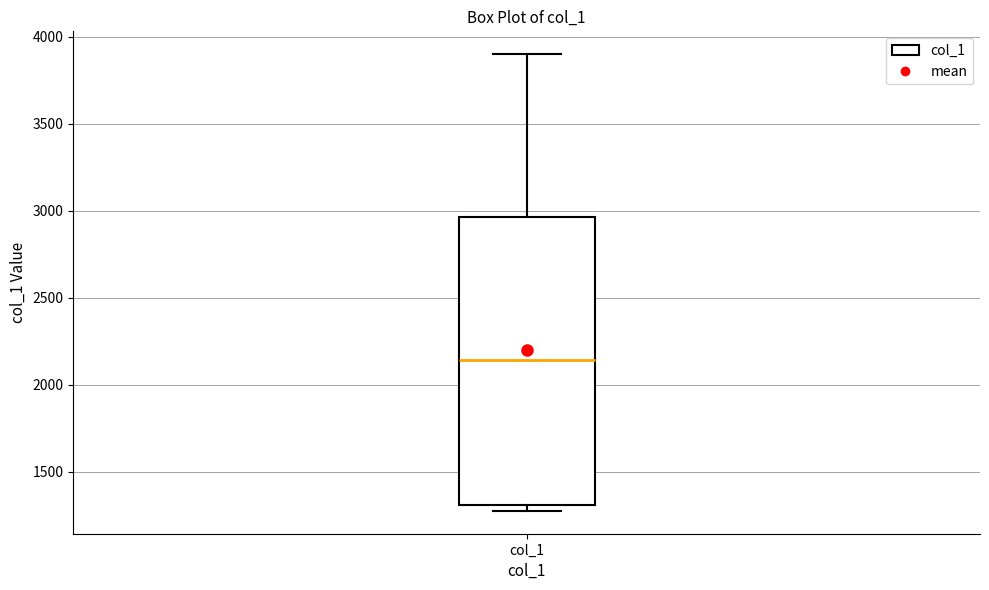

Read this box plot against the y-axis: the position of the median line, the range covered by the box, and the ends of both whiskers. The values are not printed on the chart, so give them approximately, as read against the axis.

median 2150, box 1300 to 2950, whiskers 1300 (just below the box's lower edge) to 3900